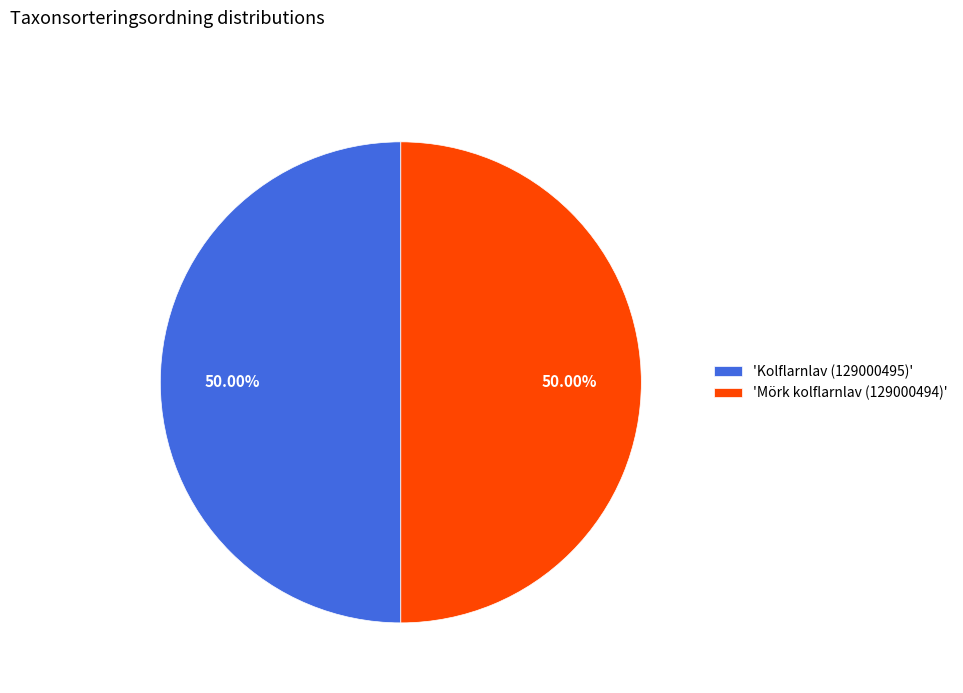

What is the ratio of the value at 'Kolflarnlav (129000495)' to the value at 'Mörk kolflarnlav (129000494)'?

1.0